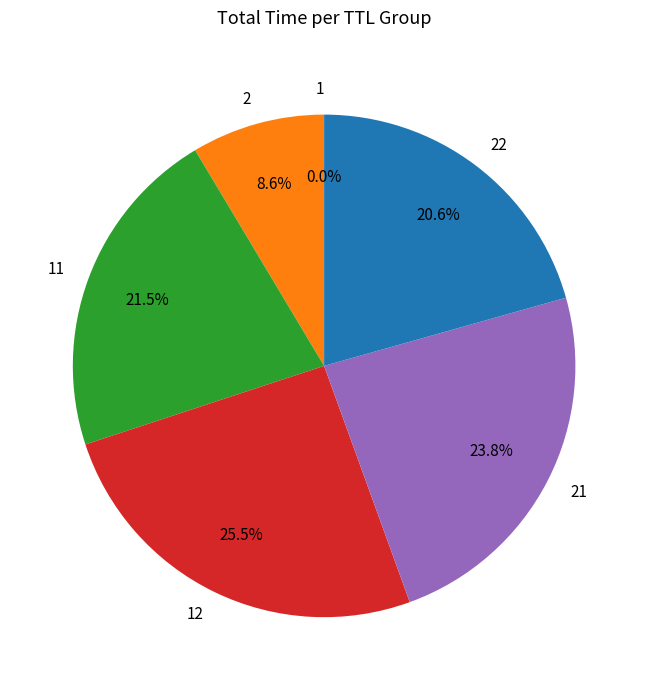

Does any single category account for the majority?

No